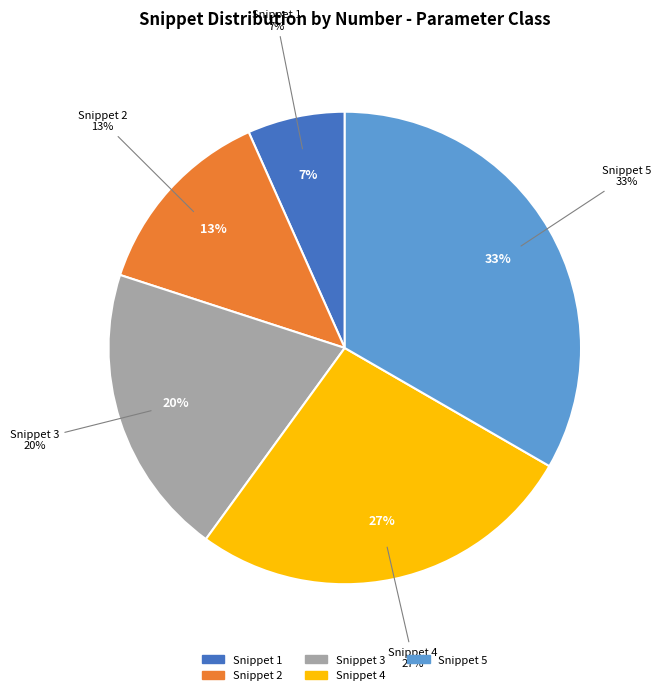

Does 5 represent more than half of the total?

No